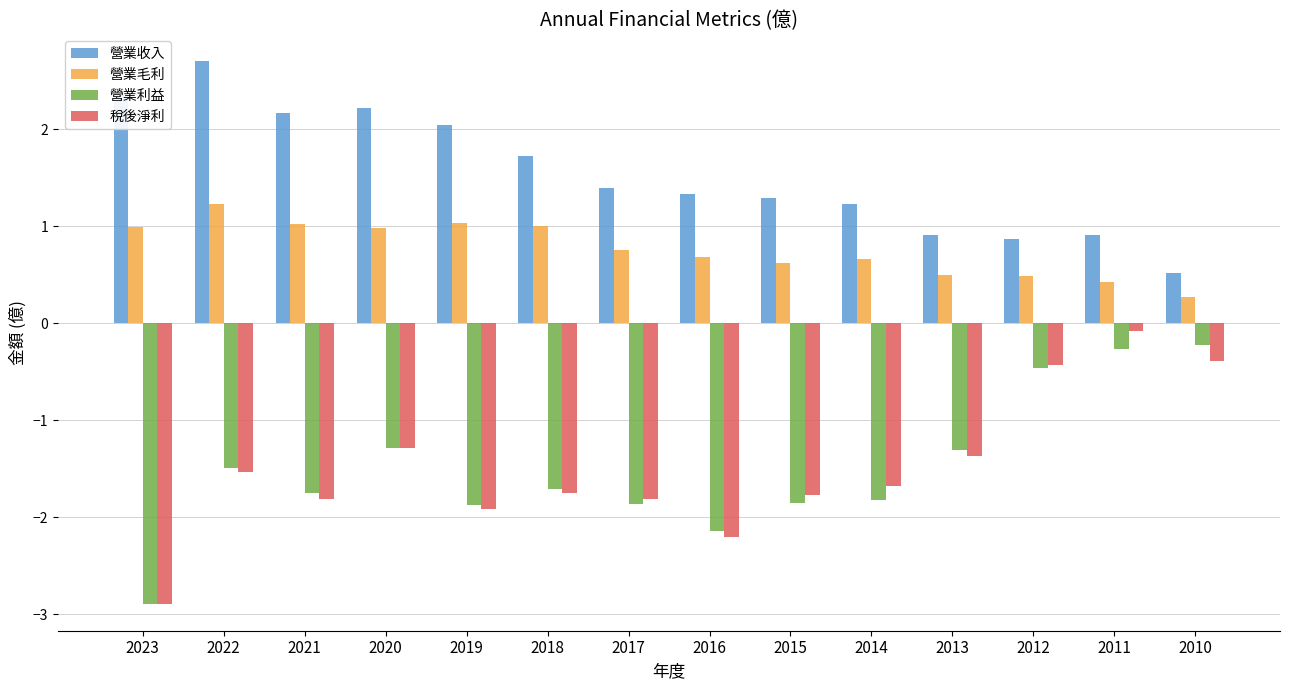

Which series has the largest total across all categories?

營業收入